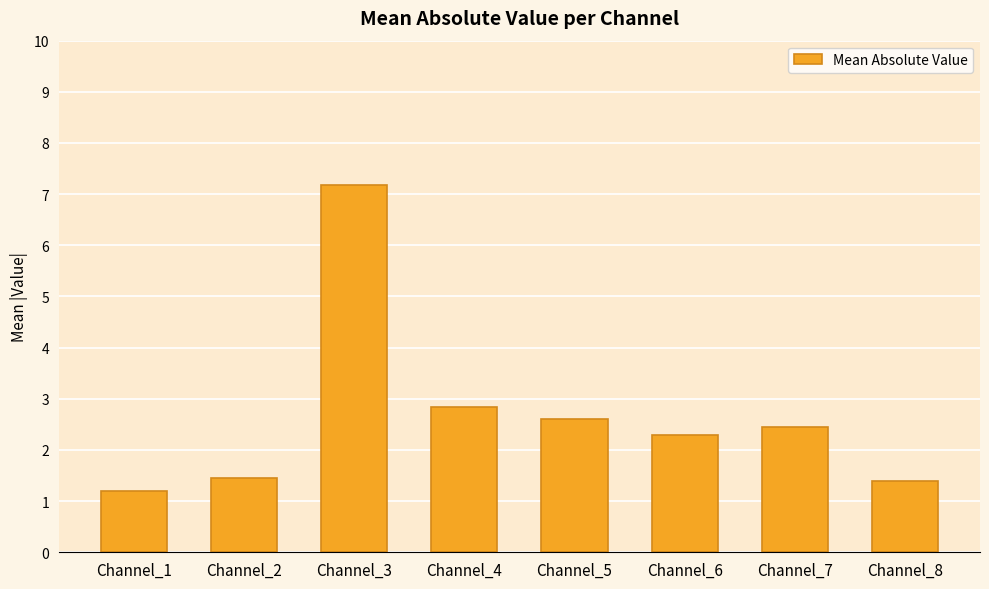

How many data points are less than 2?

3